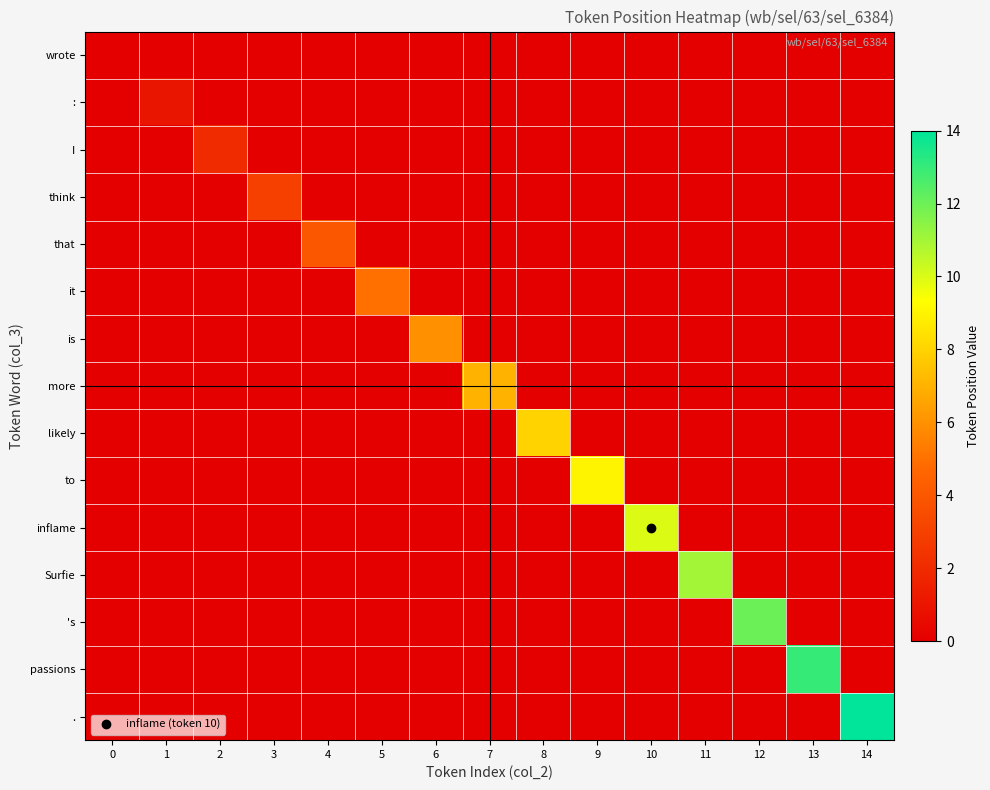

Reading right to left, what are all the values shown in this chart?

wrote: 14=0	13=0	12=0	11=0	10=0	9=0	8=0	7=0	6=0	5=0	4=0	3=0	2=0	1=0	0=0
:: 14=0	13=0	12=0	11=0	10=0	9=0	8=0	7=0	6=0	5=0	4=0	3=0	2=0	1=1	0=0
I: 14=0	13=0	12=0	11=0	10=0	9=0	8=0	7=0	6=0	5=0	4=0	3=0	2=2	1=0	0=0
think: 14=0	13=0	12=0	11=0	10=0	9=0	8=0	7=0	6=0	5=0	4=0	3=3	2=0	1=0	0=0
that: 14=0	13=0	12=0	11=0	10=0	9=0	8=0	7=0	6=0	5=0	4=4	3=0	2=0	1=0	0=0
it: 14=0	13=0	12=0	11=0	10=0	9=0	8=0	7=0	6=0	5=5	4=0	3=0	2=0	1=0	0=0
is: 14=0	13=0	12=0	11=0	10=0	9=0	8=0	7=0	6=6	5=0	4=0	3=0	2=0	1=0	0=0
more: 14=0	13=0	12=0	11=0	10=0	9=0	8=0	7=7	6=0	5=0	4=0	3=0	2=0	1=0	0=0
likely: 14=0	13=0	12=0	11=0	10=0	9=0	8=8	7=0	6=0	5=0	4=0	3=0	2=0	1=0	0=0
to: 14=0	13=0	12=0	11=0	10=0	9=9	8=0	7=0	6=0	5=0	4=0	3=0	2=0	1=0	0=0
inflame: 14=0	13=0	12=0	11=0	10=10	9=0	8=0	7=0	6=0	5=0	4=0	3=0	2=0	1=0	0=0
Surfie: 14=0	13=0	12=0	11=11	10=0	9=0	8=0	7=0	6=0	5=0	4=0	3=0	2=0	1=0	0=0
's: 14=0	13=0	12=12	11=0	10=0	9=0	8=0	7=0	6=0	5=0	4=0	3=0	2=0	1=0	0=0
passions: 14=0	13=13	12=0	11=0	10=0	9=0	8=0	7=0	6=0	5=0	4=0	3=0	2=0	1=0	0=0
.: 14=14	13=0	12=0	11=0	10=0	9=0	8=0	7=0	6=0	5=0	4=0	3=0	2=0	1=0	0=0